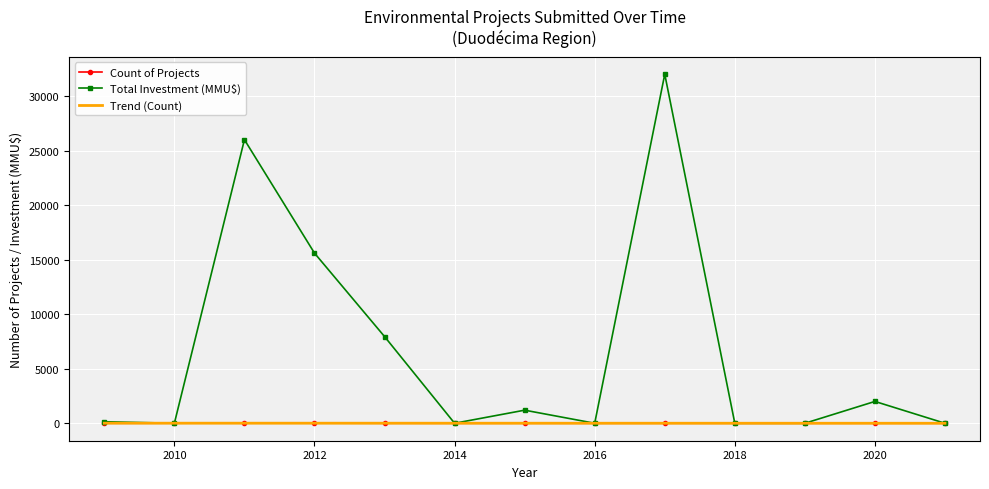

Which series has the largest range (max minus min)?

Total Investment (MMU$)